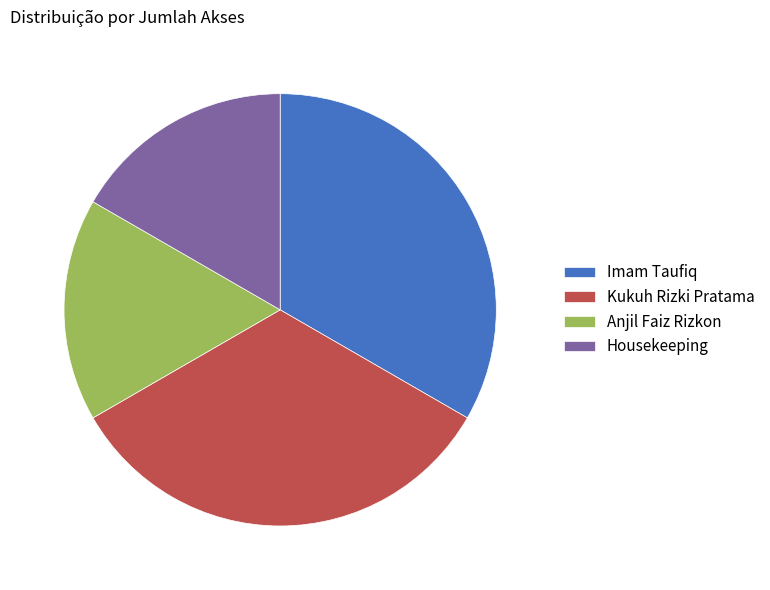

The Imam Taufiq slice represents 33% of the pie. True or false?

True